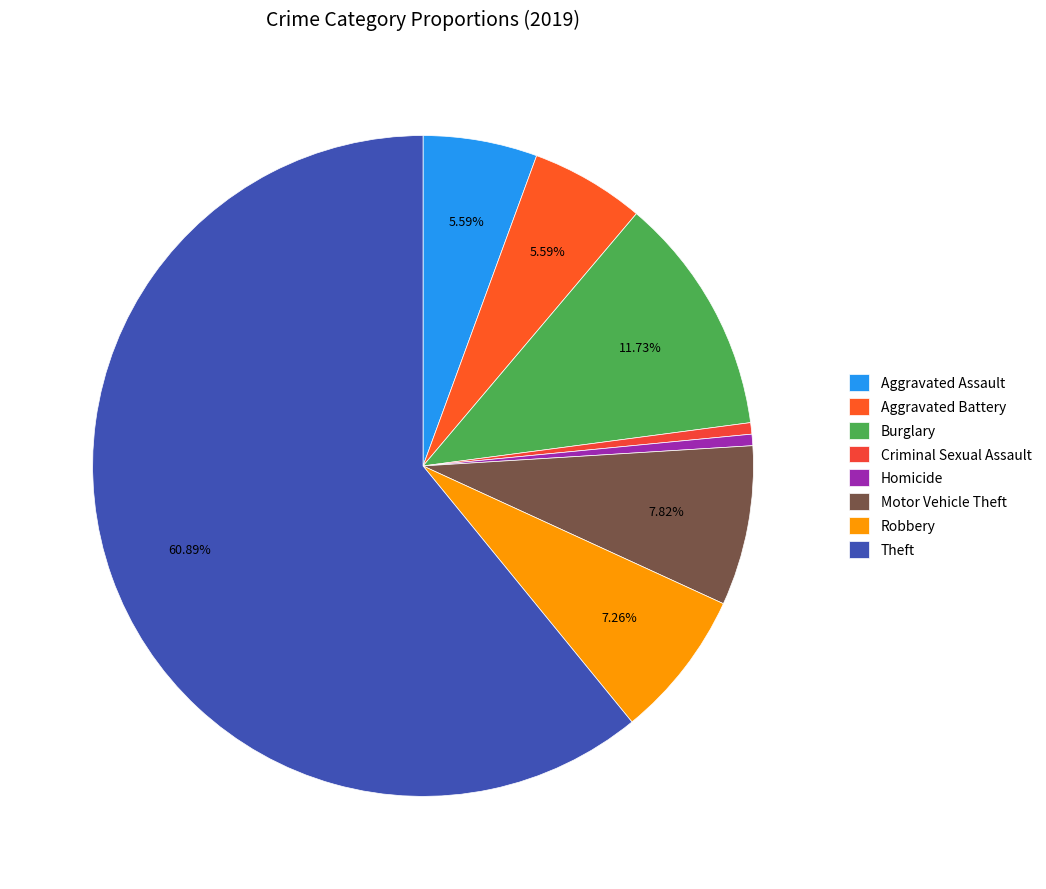

The Motor Vehicle Theft slice represents 14% of the pie. True or false?

False